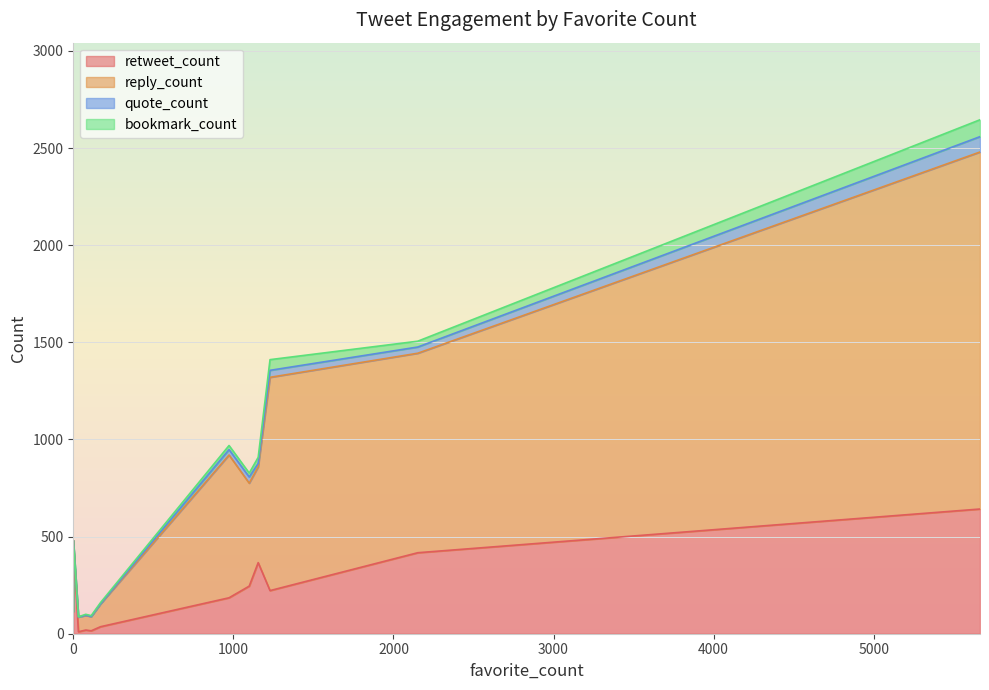

At which label does bookmark_count reach its peak?

5664